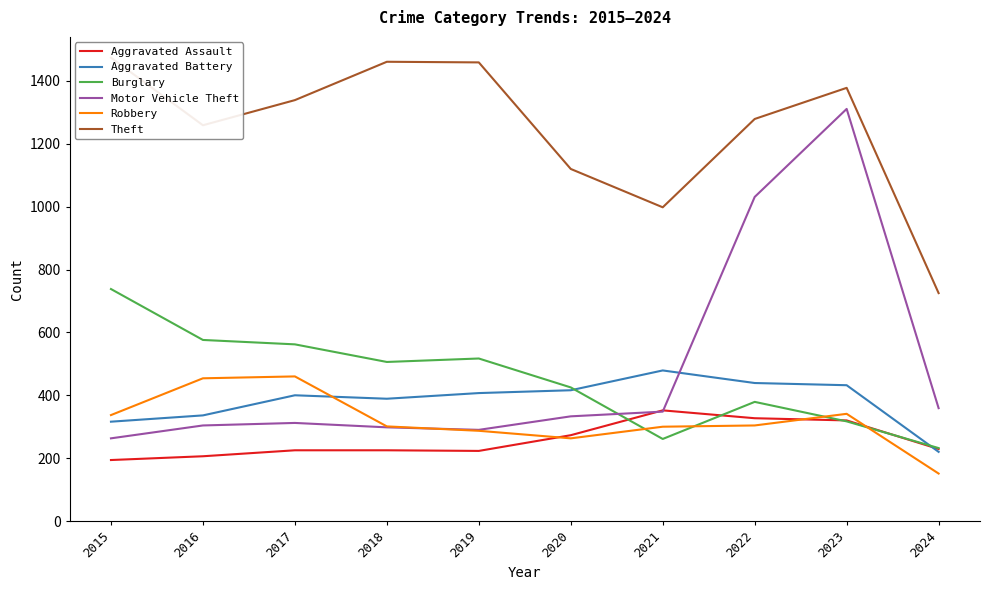

How many intersections are there between Motor Vehicle Theft and Aggravated Assault?

2